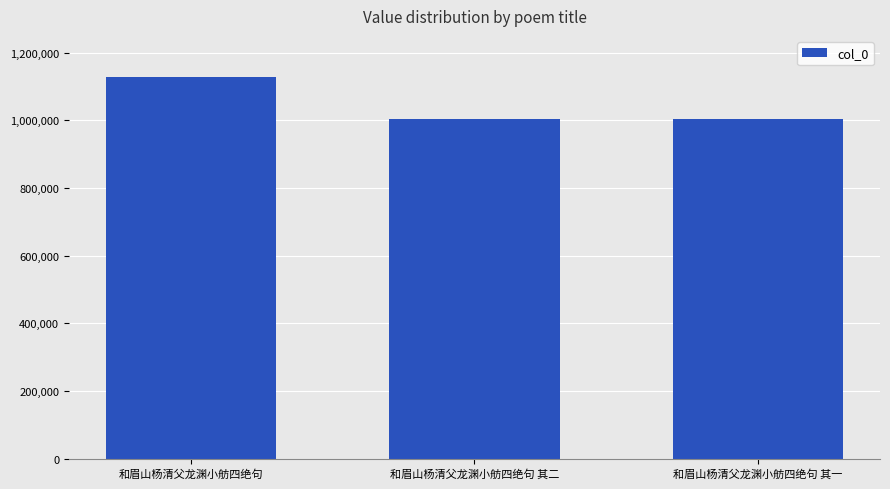

How many data points does each series have?

3